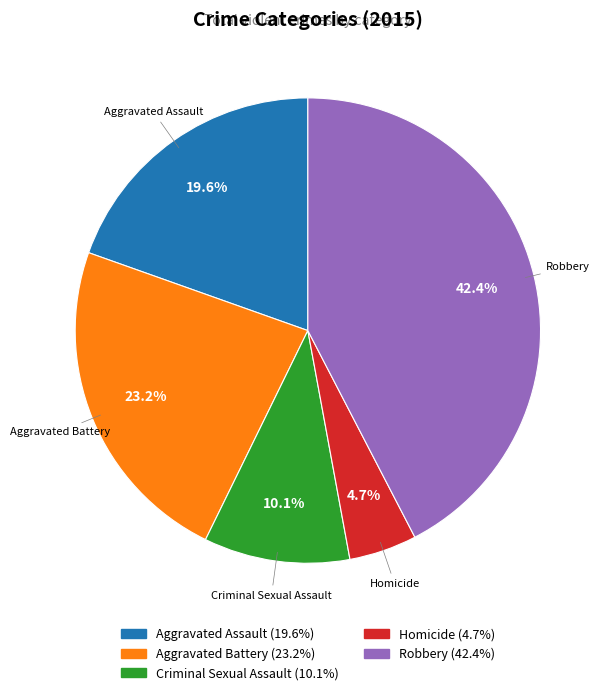

True or false: Aggravated Battery accounts for 23% of the total.

True